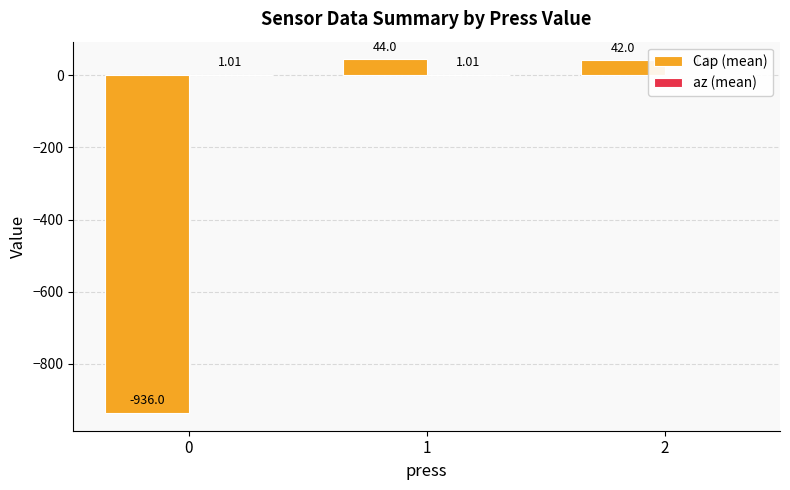

Reading left to right, extract all data points from this chart.

Cap (mean): 0=-936.0	1=44.0	2=42.0
az (mean): 0=1.0	1=1.0	2=1.0